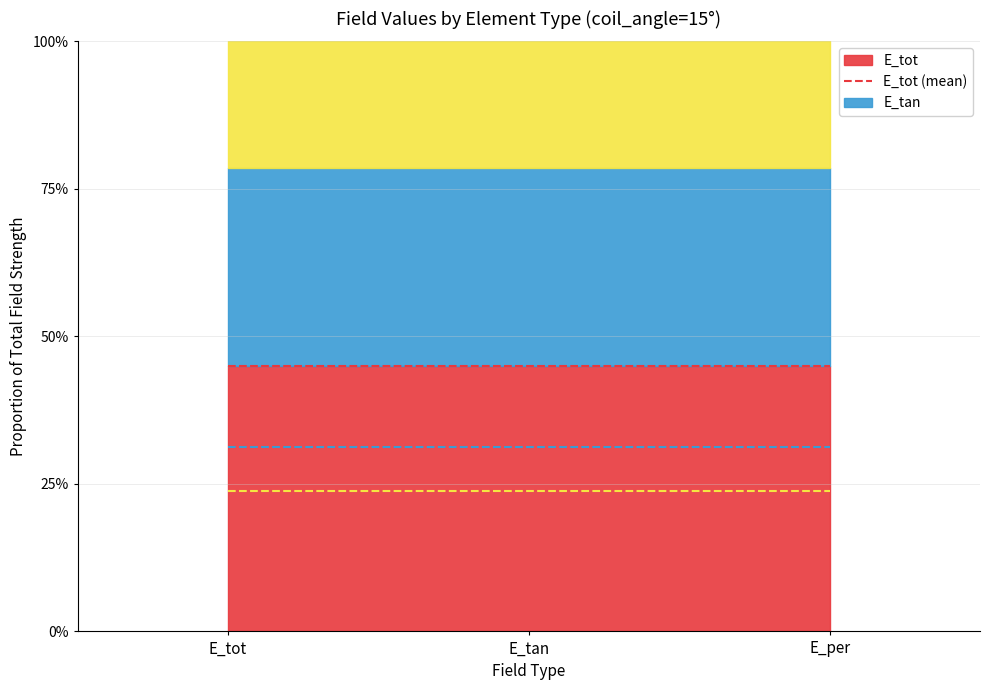

Count the number of data series in this chart.

3